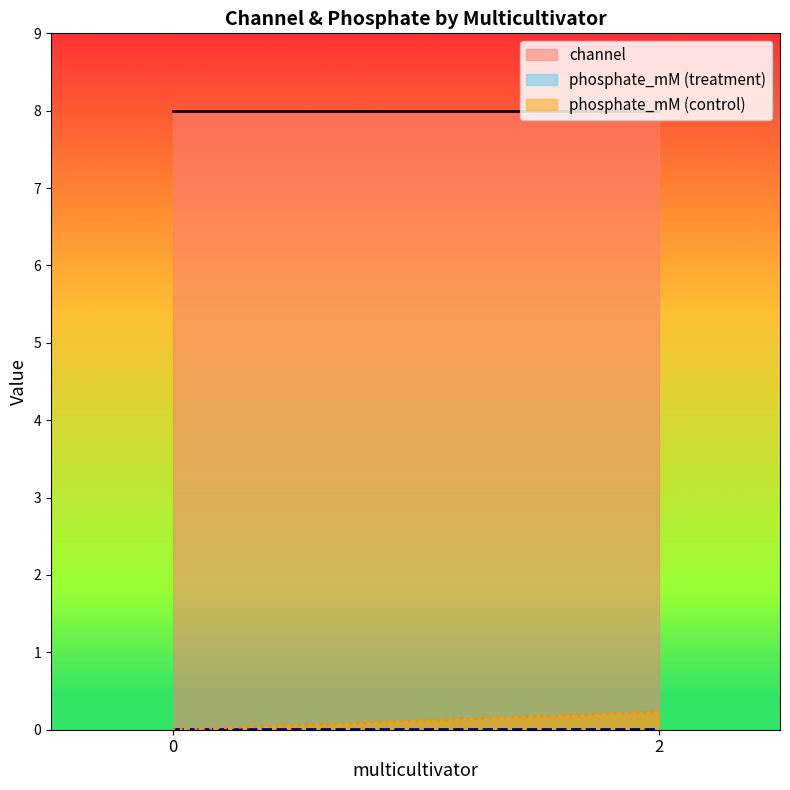

What is the difference between the second highest and minimum values in the phosphate_mM series?

0.2